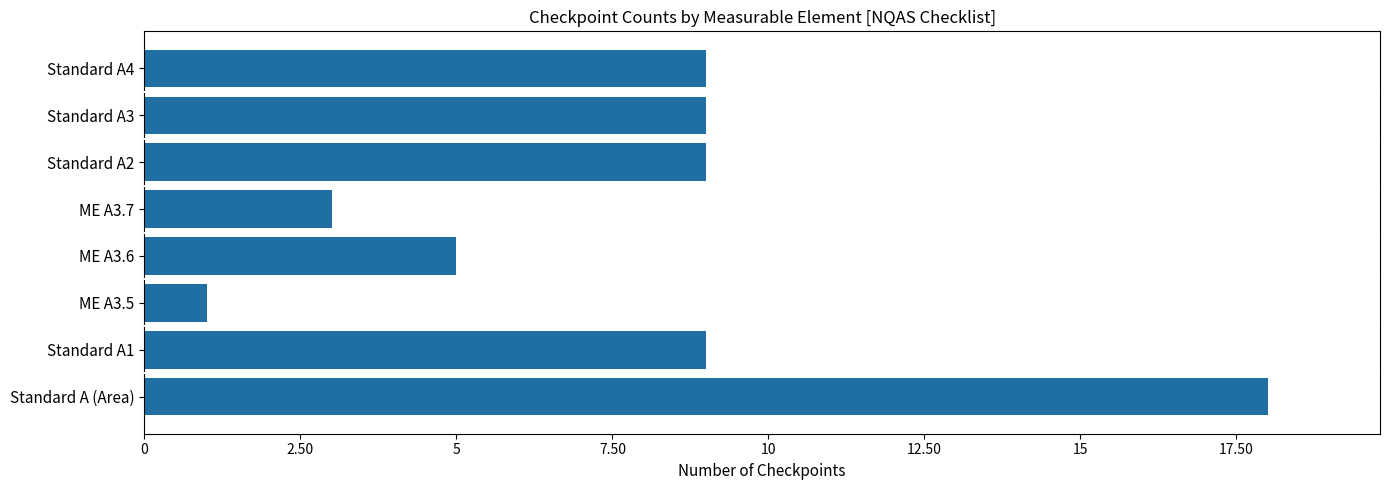

Is it true that the value at Standard A4 is 3?

False